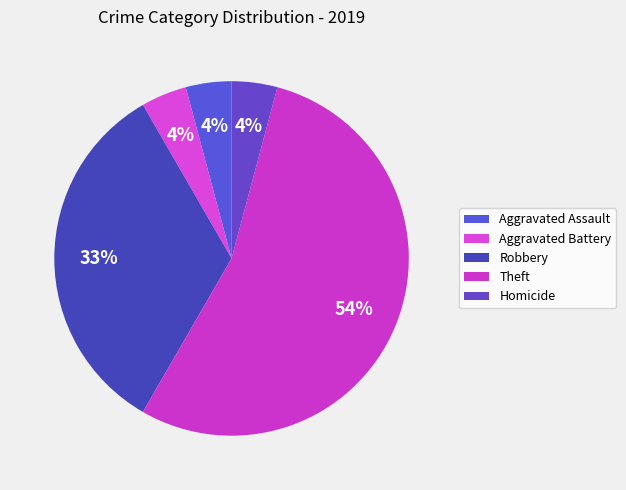

The Aggravated Battery slice represents 16% of the pie. True or false?

False